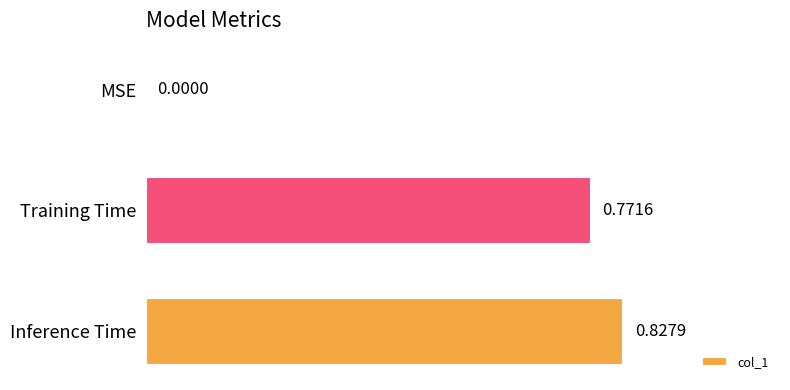

Which category has the highest value across all series?

Inference Time